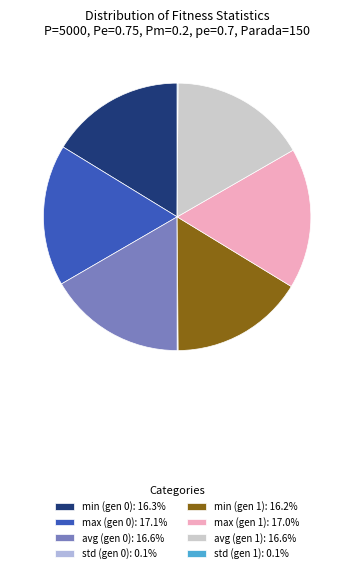

Which category has the biggest portion of the pie?

max (gen 0)